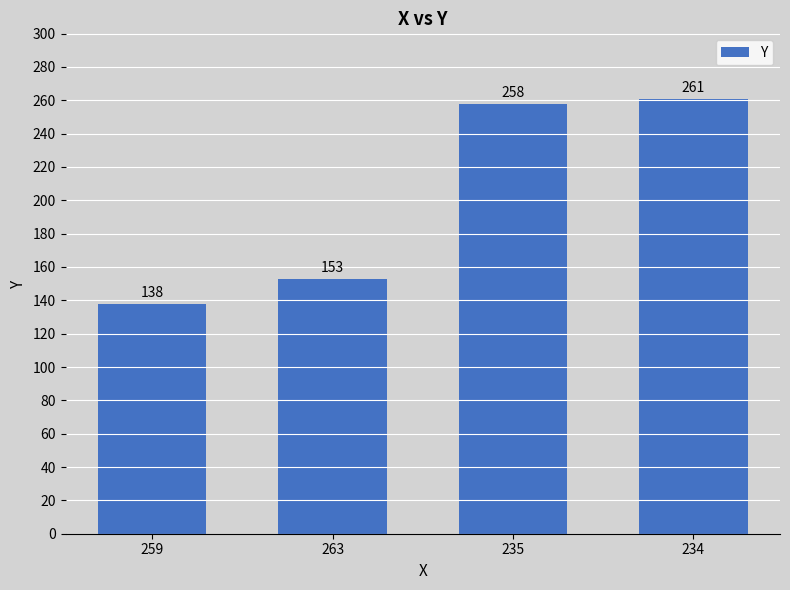

What is the sum of the values at 263 and 235?

411